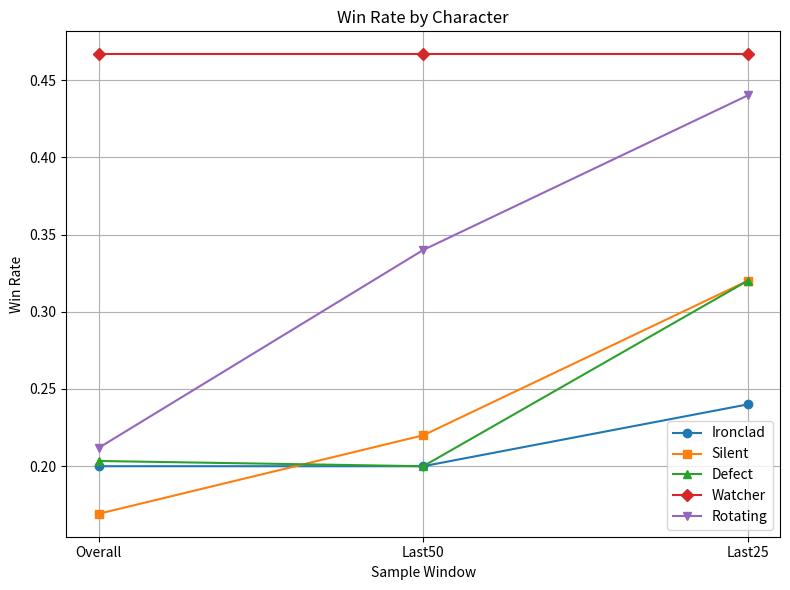

True or false: Ironclad has a value of 0.2 at Overall.

True